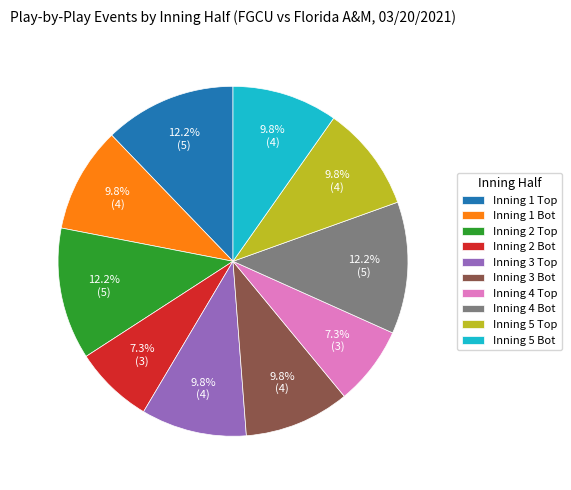

Is the sum of Inning 2 Bot and Inning 1 Bot greater than half?

No